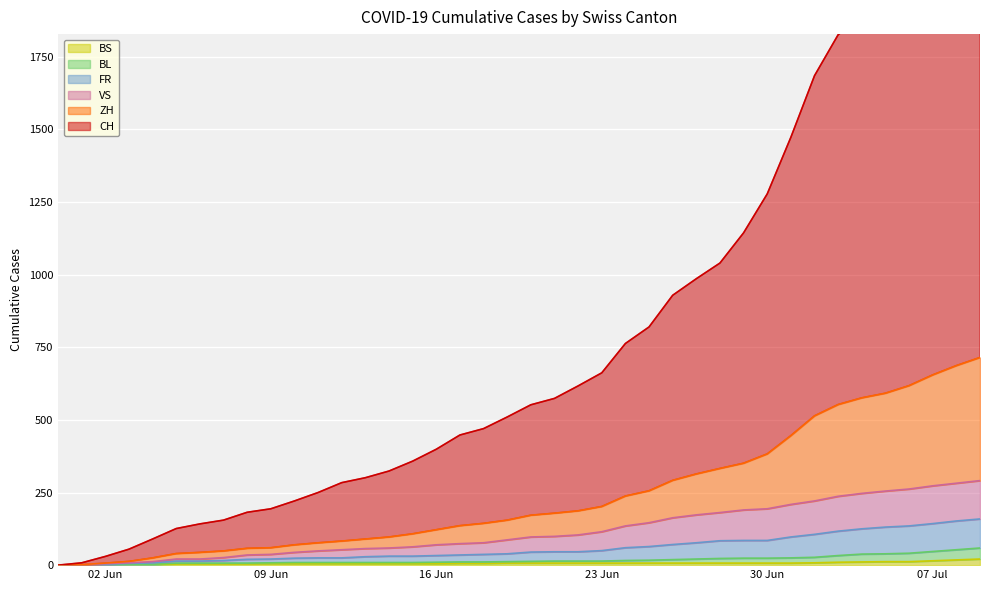

Which series has the widest spread of values?

CH